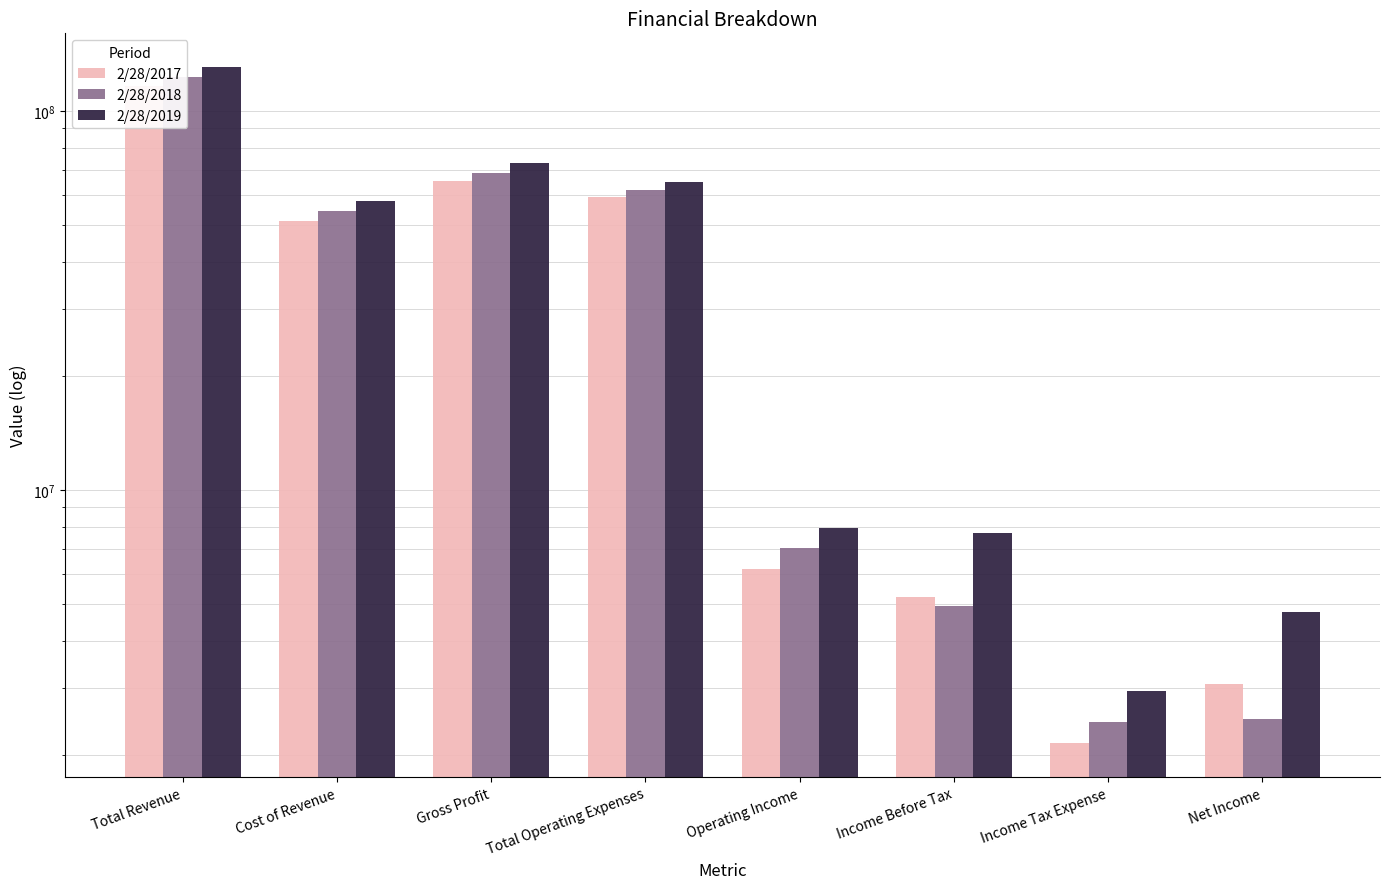

At which category is the sum across all series the highest?

Total Revenue